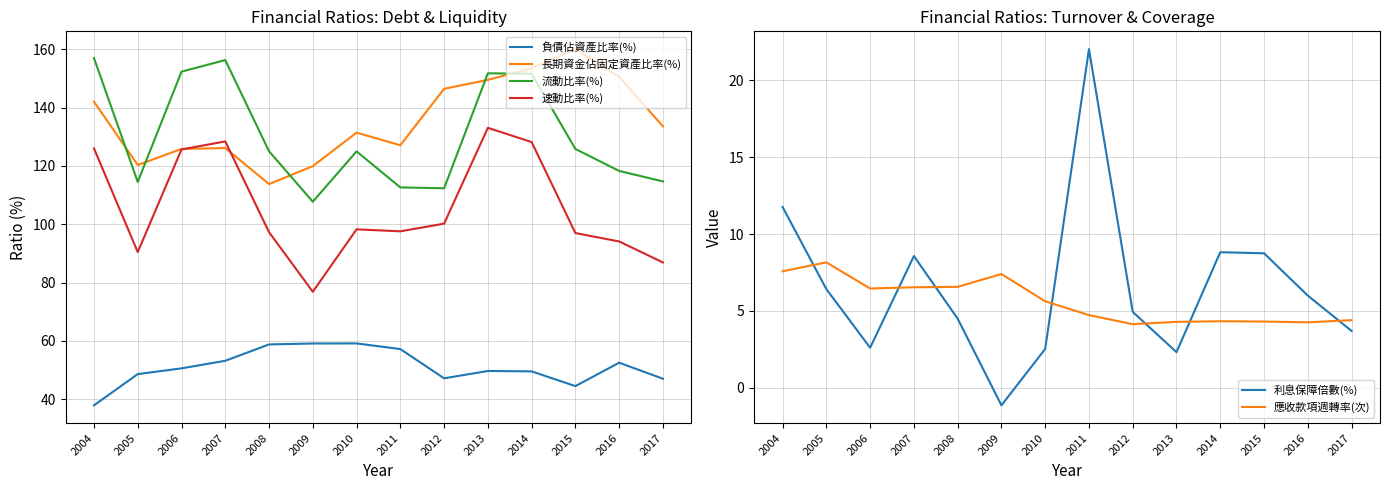

Which series has the widest spread of values?

速動比率(%)